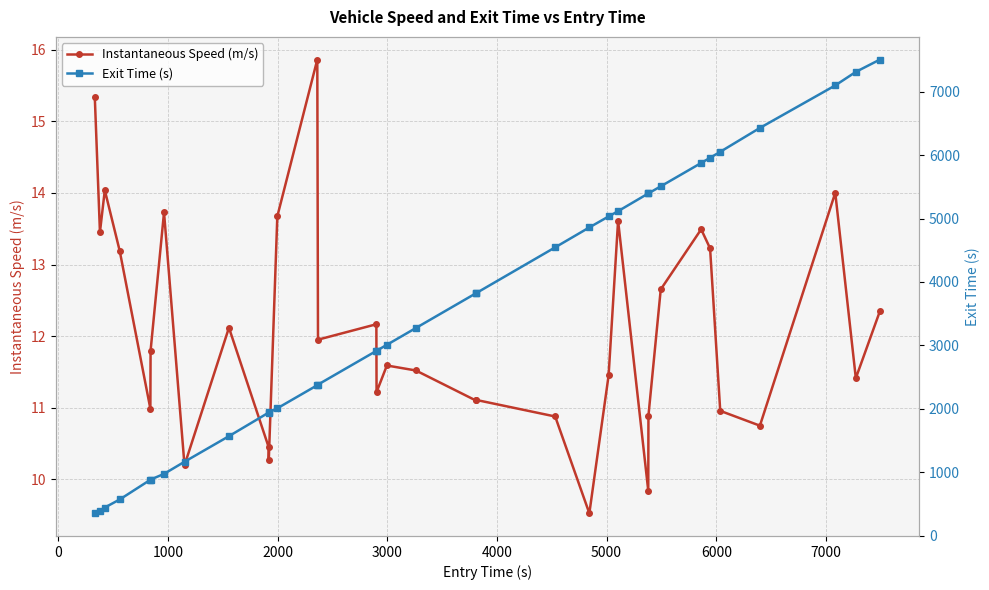

What is the value of the Instantaneous Speed (m/s) point at the 15th from the left?

12.2